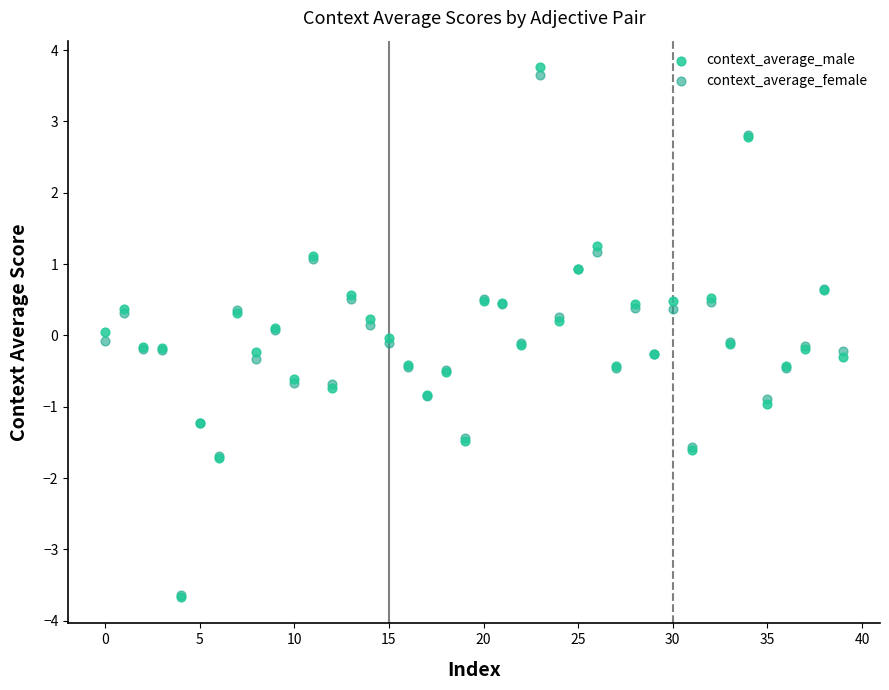

What are all the series names shown in the legend?

context_average_male, context_average_female